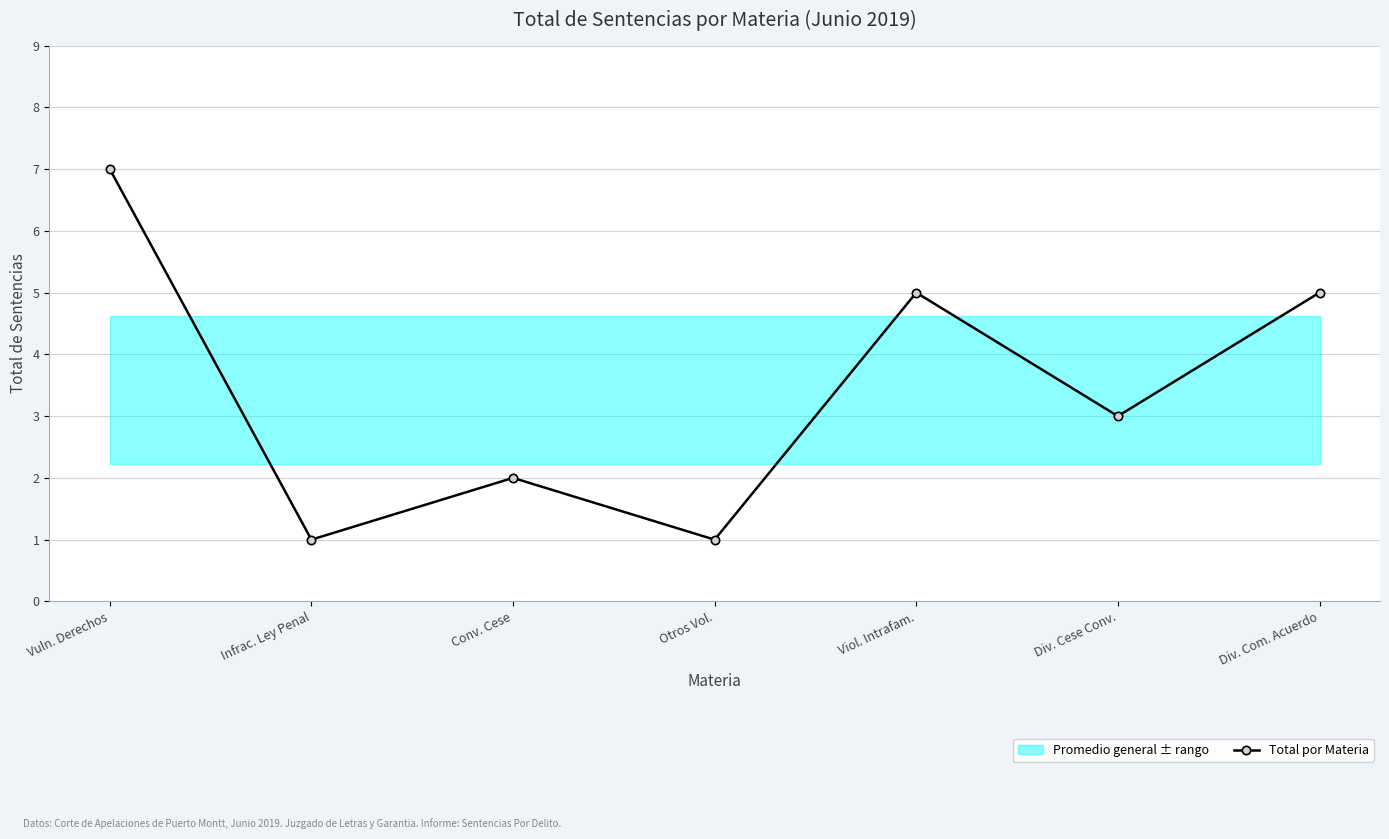

What position from the left is Infrac. Ley Penal?

2